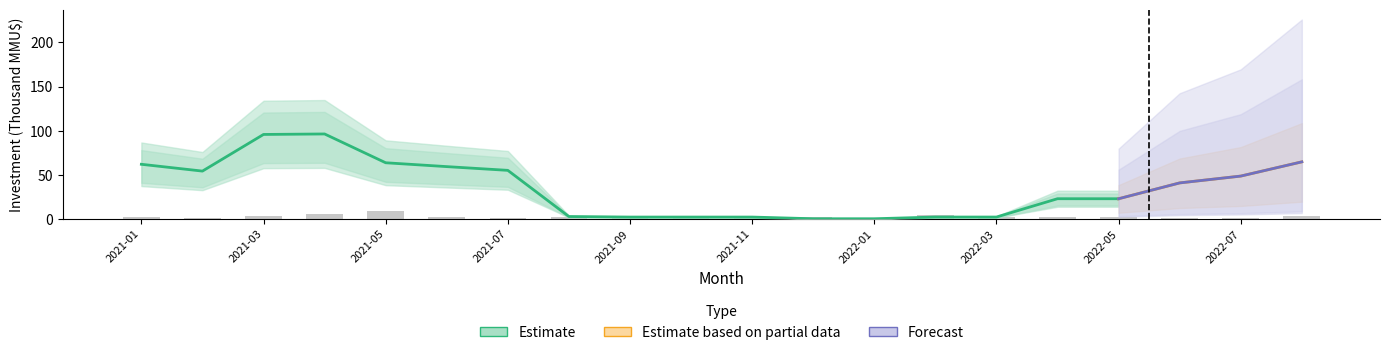

How many bars are there in total?

20